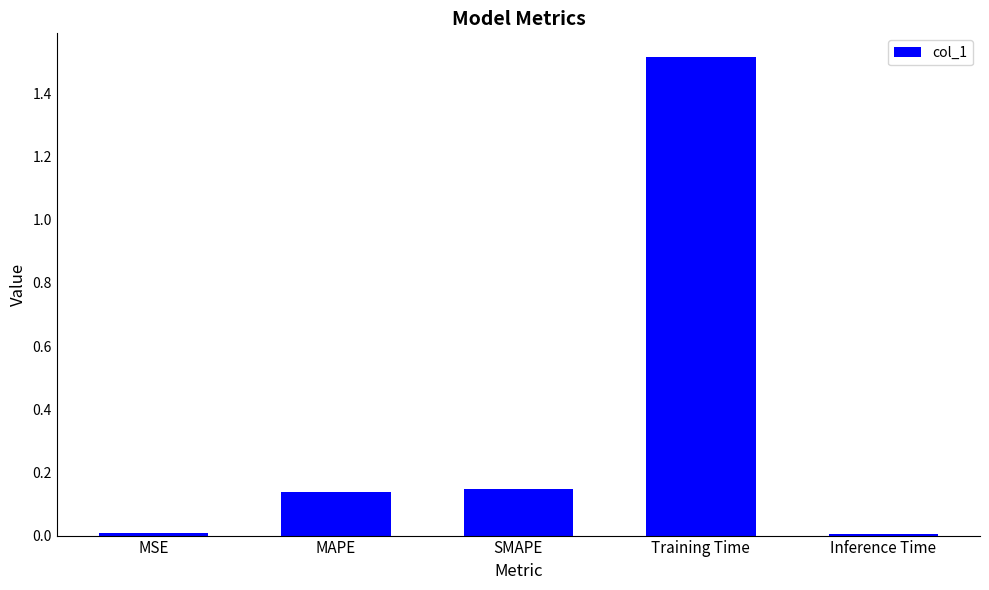

Which category has the highest value across all series?

Training Time